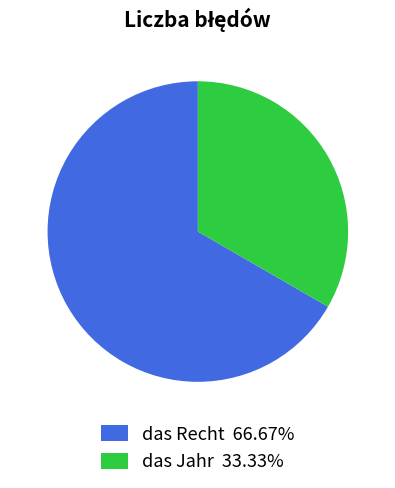

Is das Jahr the majority of the pie?

No